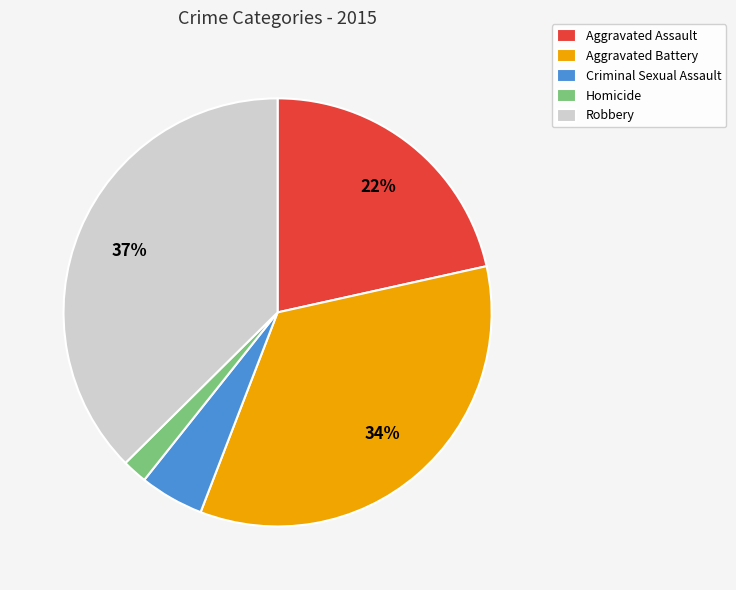

Is Robbery the majority of the pie?

No